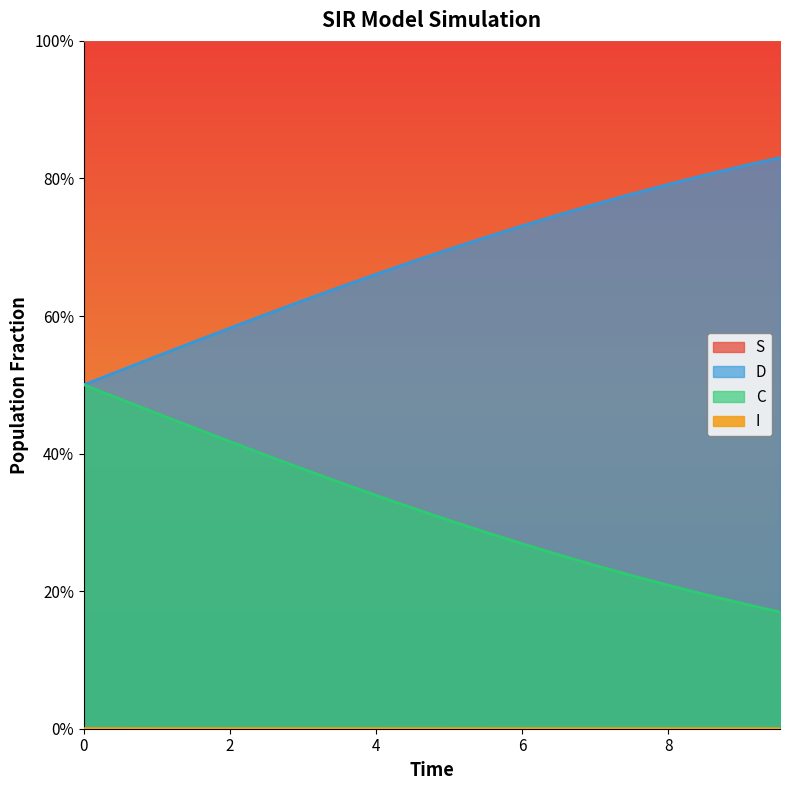

What is the approximate value of S at 0.0?

1.0